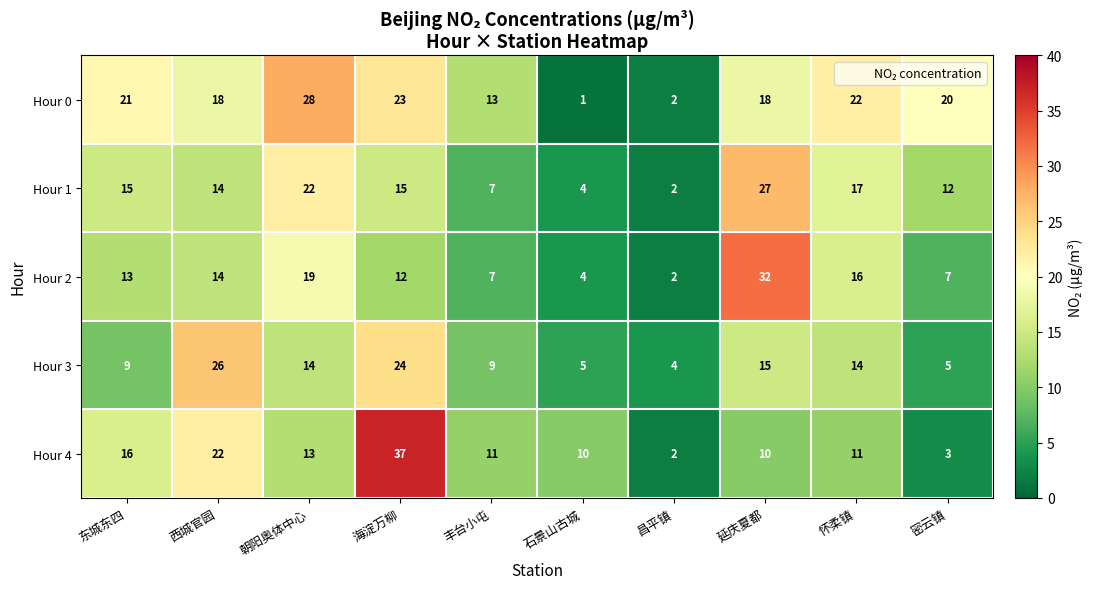

What is the difference between the highest and lowest values at 石景山古城?

9